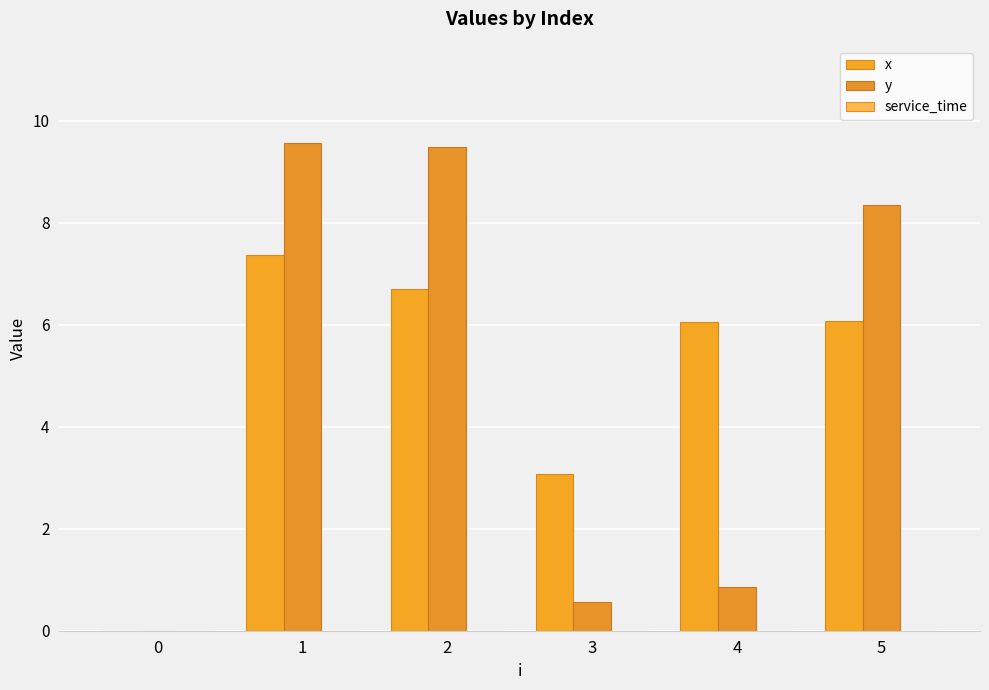

At which category is the sum across all series the highest?

1